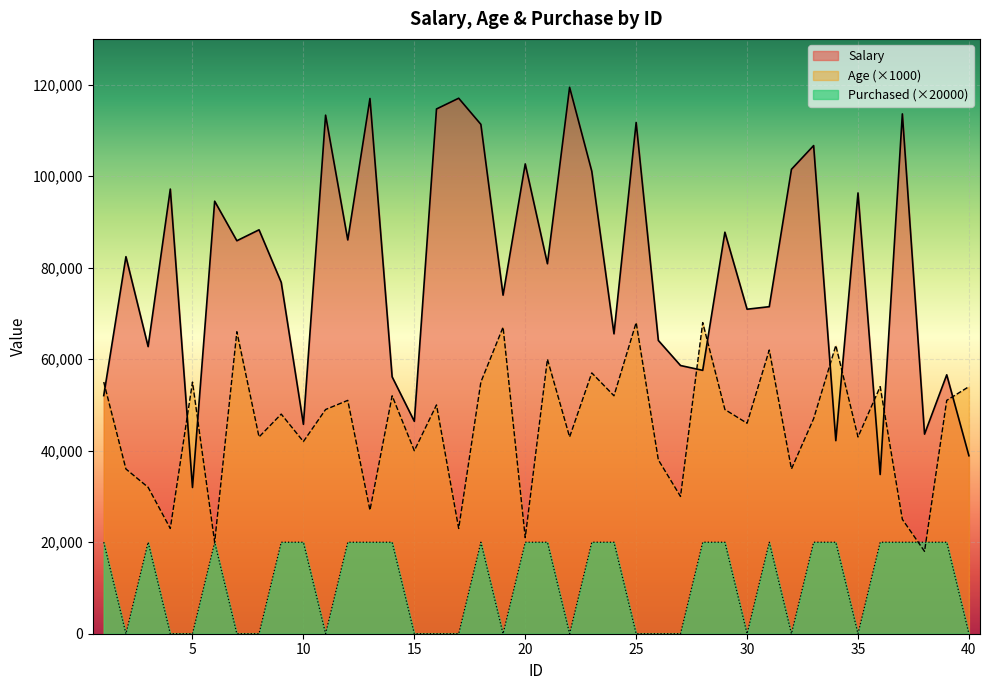

Reading right to left, transcribe all the data shown in this chart.

Salary: 38900	56585	43621	113609	34799	96334	42197	106682	101496	71473	70919	87751	57561	58616	64094	111731	65545	101063	119414	80862	102677	73992	111318	117030	114683	46424	56139	116974	86063	113330	45765	76797	88273	85885	94526	31961	97177	62753	82405	52041
Age: 54000	51000	18000	25000	54000	43000	63000	47000	36000	62000	46000	49000	68000	30000	38000	68000	52000	57000	43000	60000	21000	67000	55000	23000	50000	40000	52000	27000	51000	49000	42000	48000	43000	66000	20000	55000	23000	32000	36000	55000
Purchased: 0	20000	20000	20000	20000	0	20000	20000	0	20000	0	20000	20000	0	0	0	20000	20000	0	20000	20000	0	20000	0	0	0	20000	20000	20000	0	20000	20000	0	0	20000	0	0	20000	0	20000